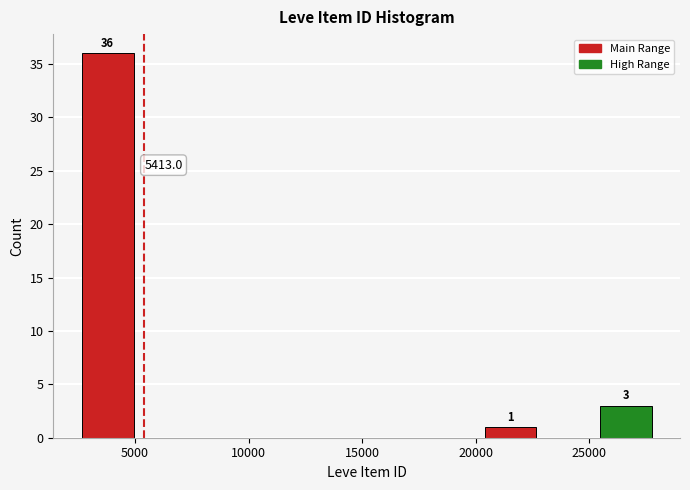

Which range on the x-axis has the tallest bar?

2500 to 5000